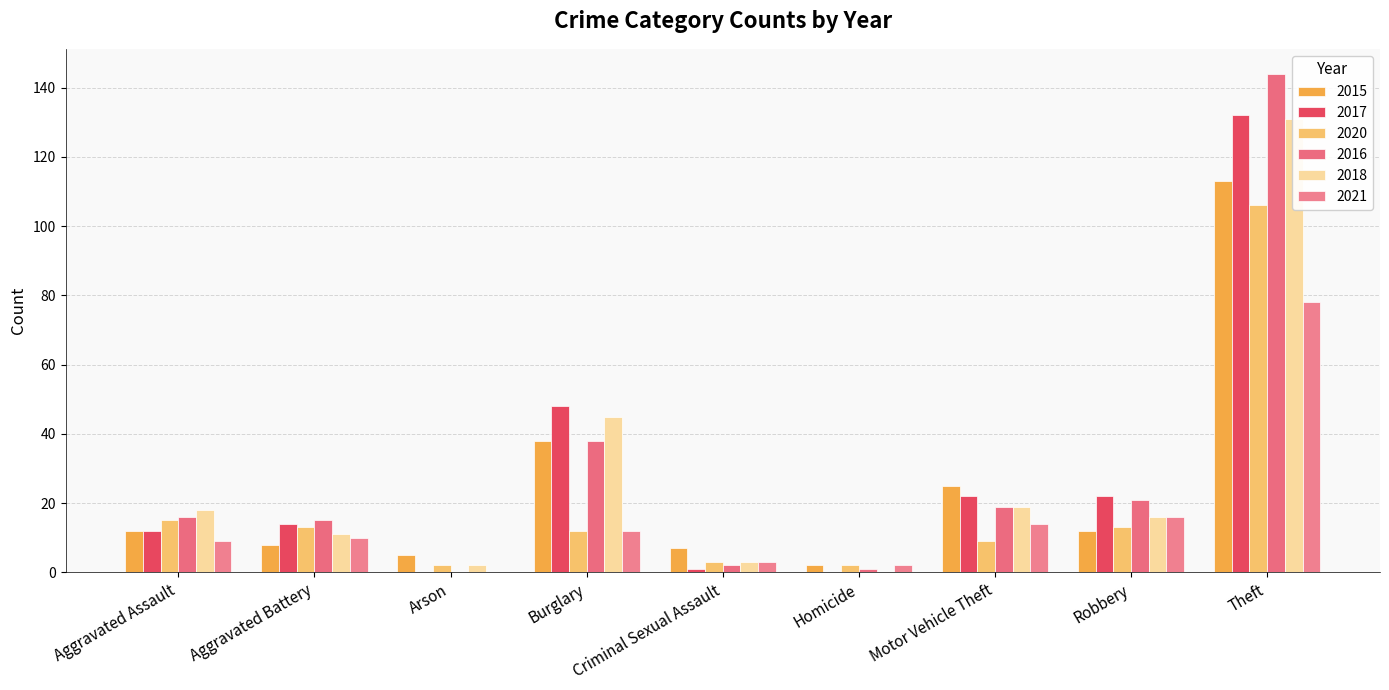

Which has a higher value, Criminal Sexual Assault or Motor Vehicle Theft?

Motor Vehicle Theft